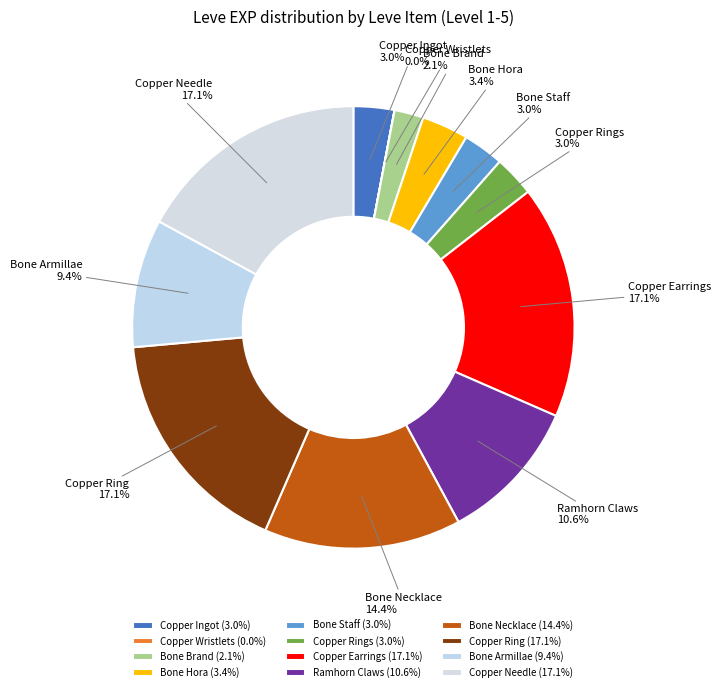

Approximately how many times larger is the value at Copper Rings compared to Ramhorn Claws?

0.3